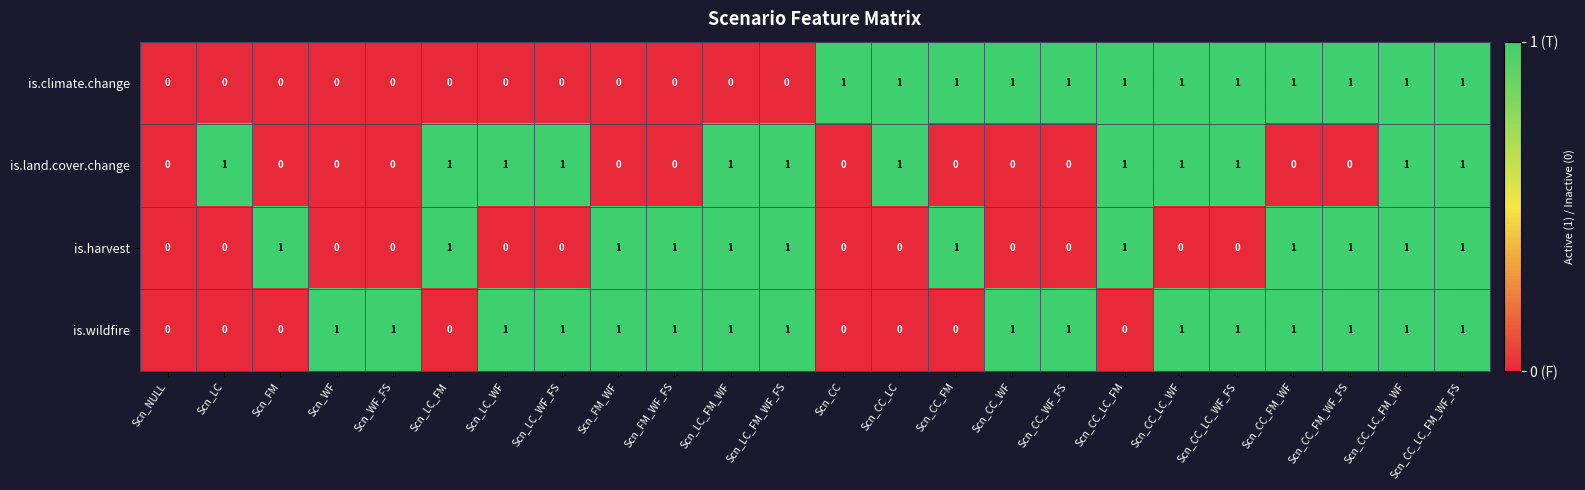

Between Scn_CC_WF and Scn_CC_FM_WF, which series saw the biggest shift?

is.harvest